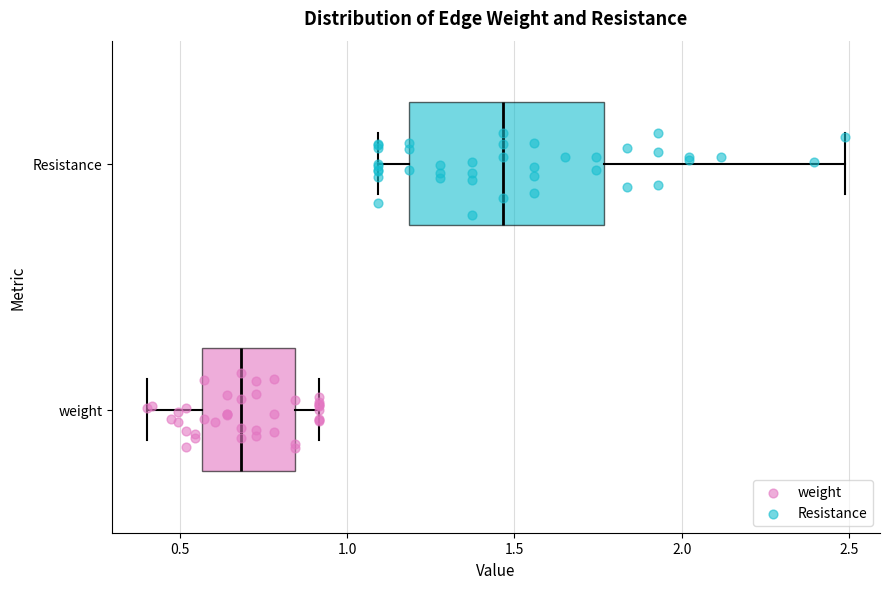

Reading bottom to top, read every box against the x-axis: the position of its median line, the range the box covers, and the ends of its whiskers. The values are not printed on the chart, so give them approximately, as read against the axis.

weight: median 0.70, box 0.55 to 0.85, whiskers 0.40 to 0.90
Resistance: median 1.45, box 1.20 to 1.75, whiskers 1.10 to 2.50